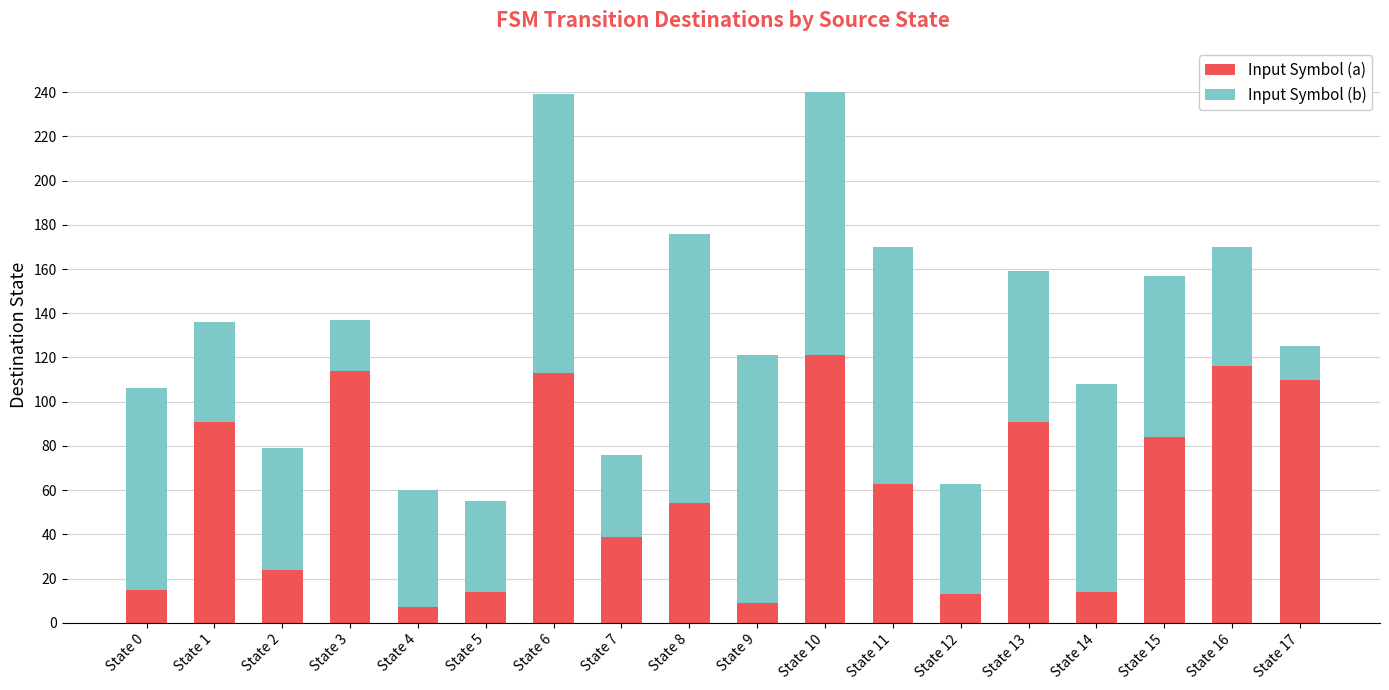

How many data points does each series have?

18